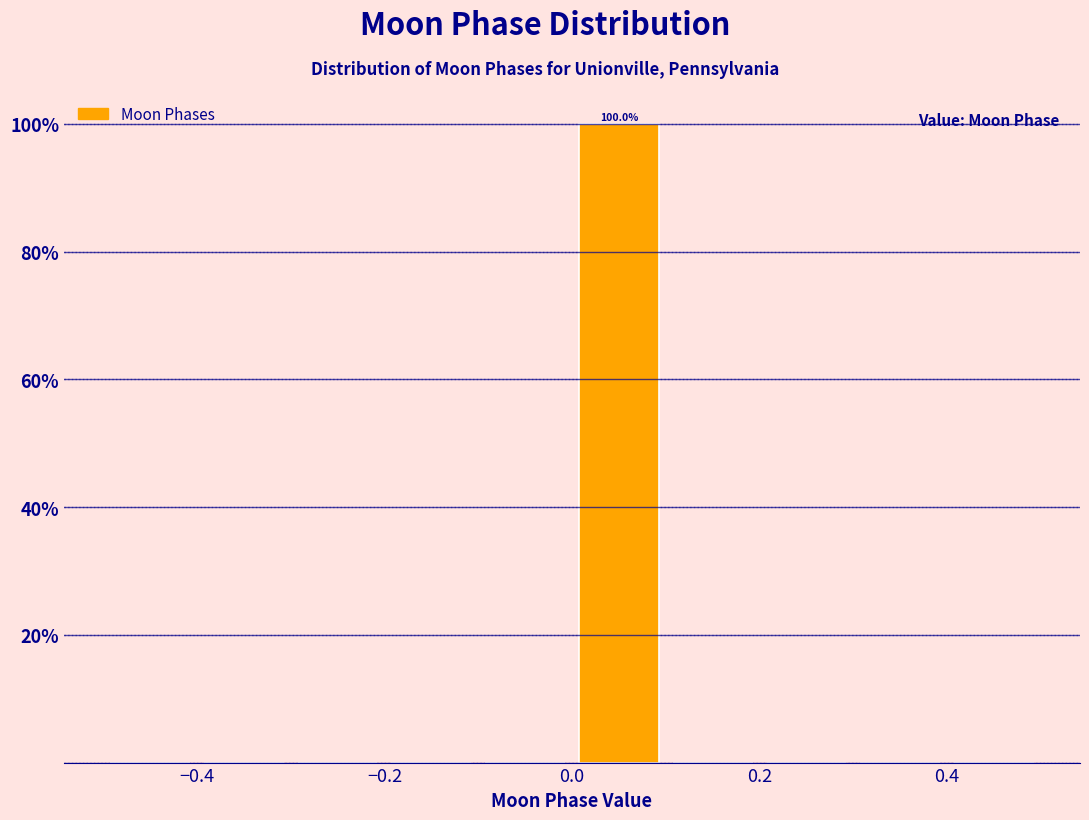

Over which range of the x-axis is the bar tallest?

0.0 to 0.1